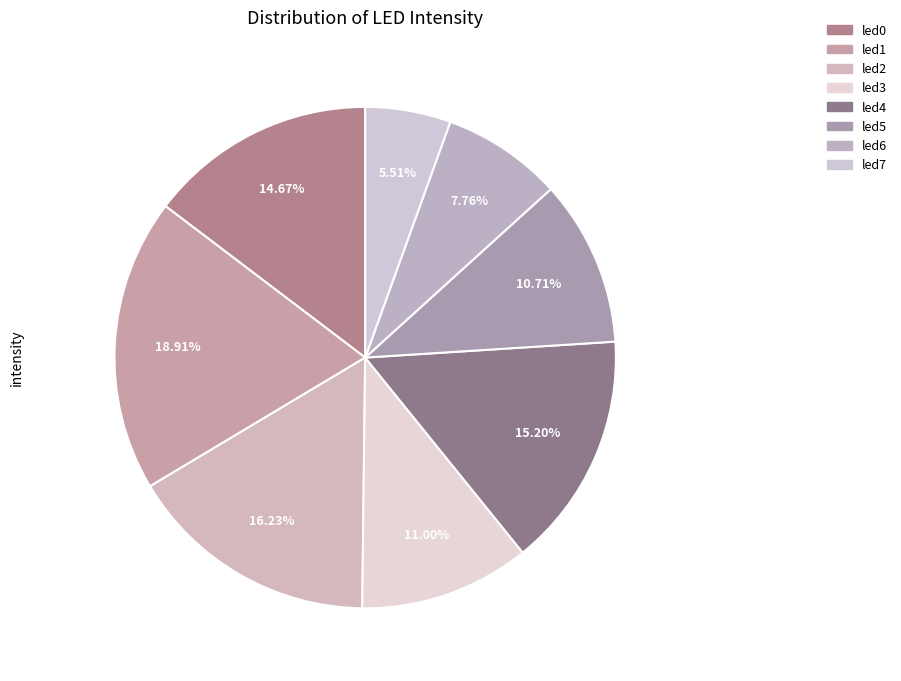

Count the number of slices in the pie.

8